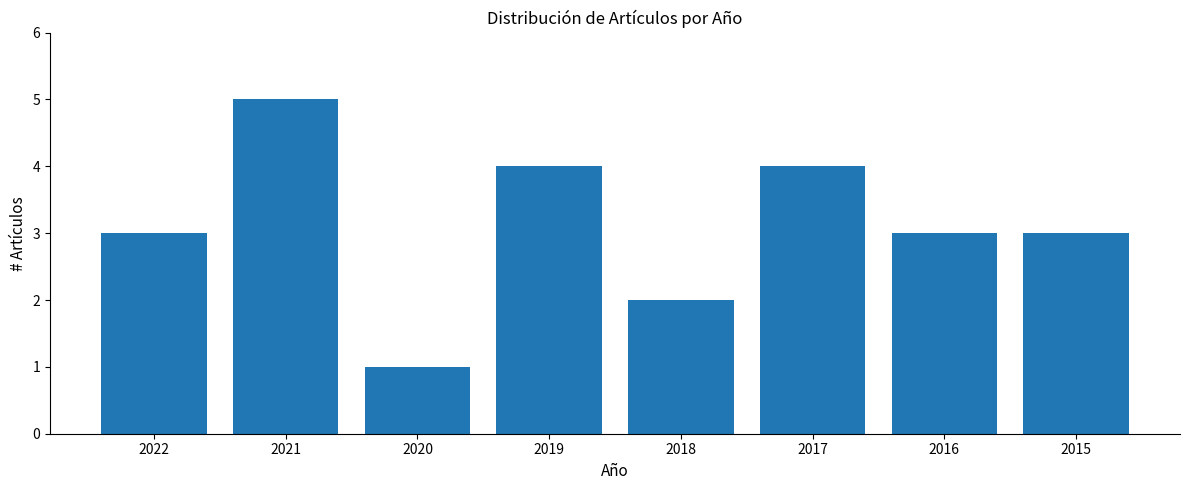

The chart shows a value of 3 at 2022. True or false?

True